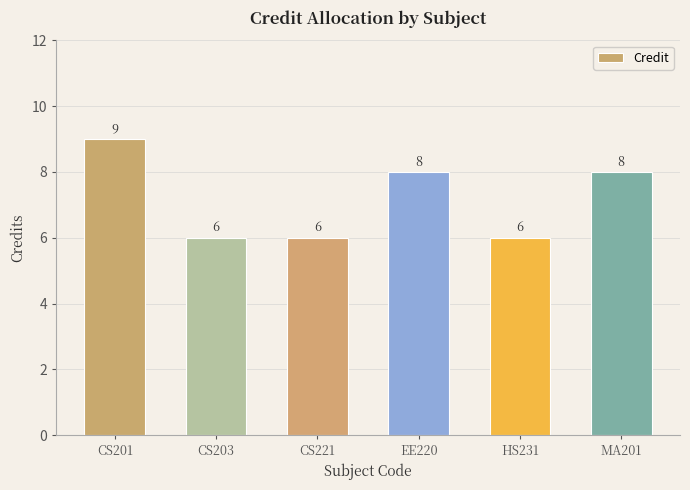

True or false: the data shows 4 at MA201.

False